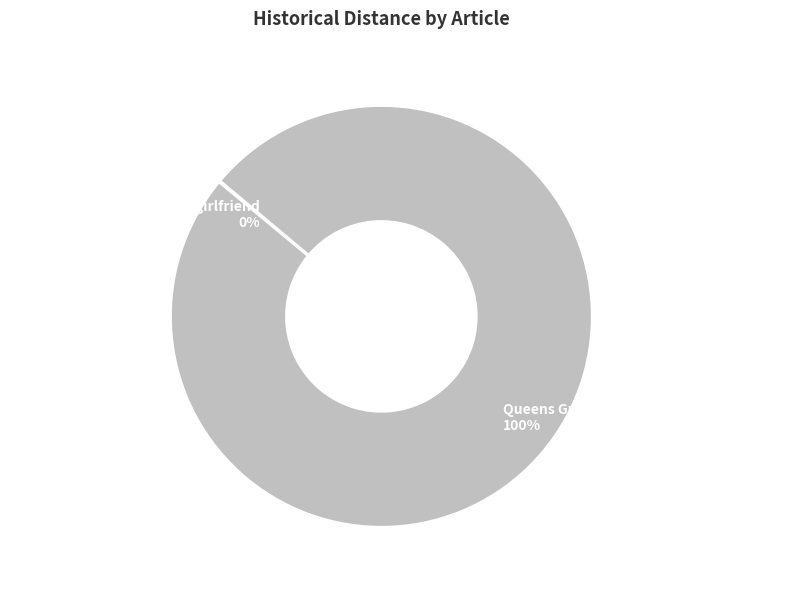

The Queens Gunman Jailed For Killing Man In slice represents 100% of the pie. True or false?

True